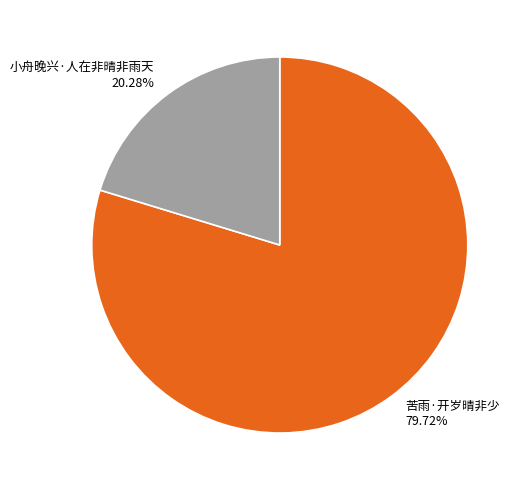

What percentage is the 小舟晚兴·人在非晴非雨天 slice, to the nearest percent?

20%